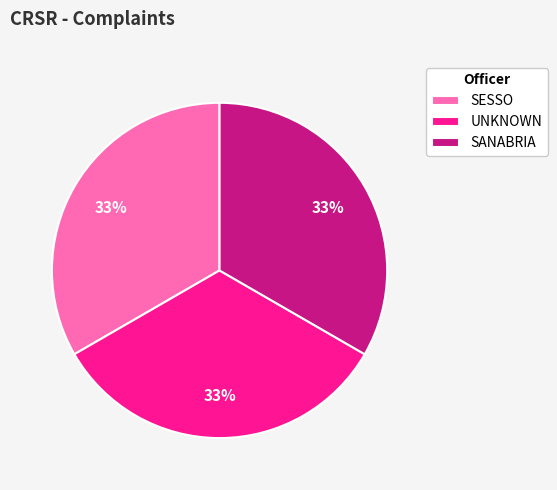

Is it true that SANABRIA is 99% of the pie?

False